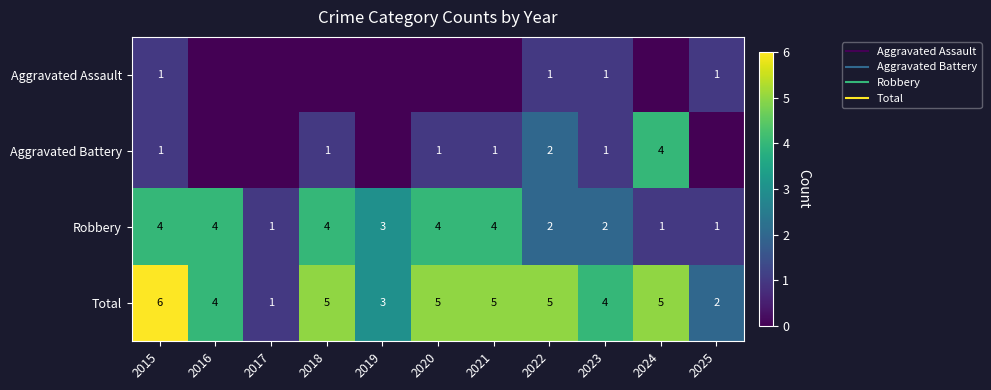

Where does the Robbery series first go above 3?

2015